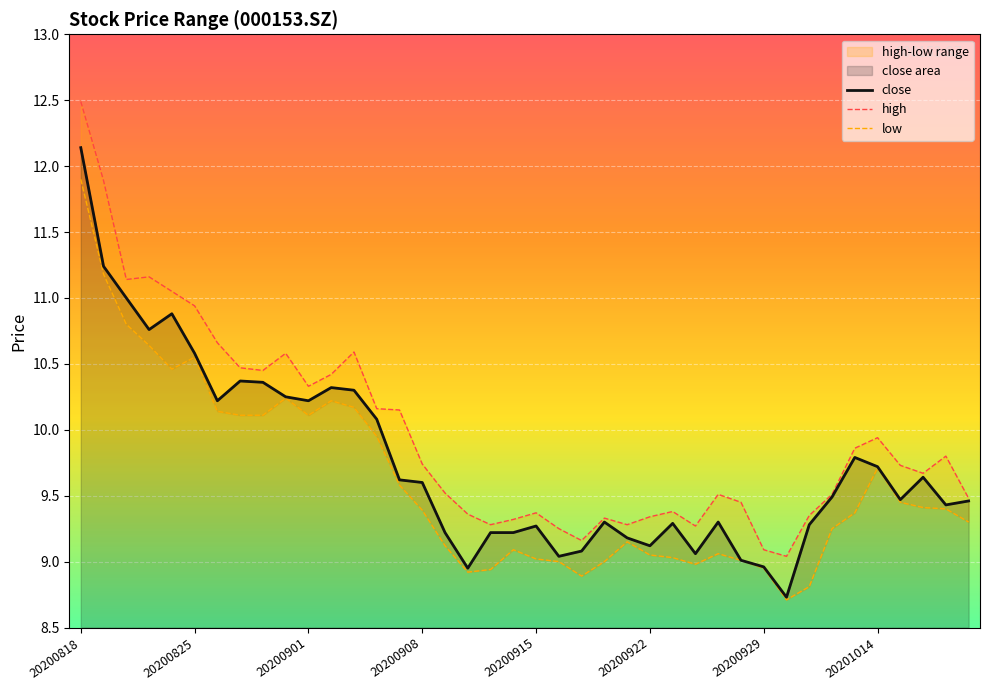

The value of close at 20200908 is 3.6. True or false?

False